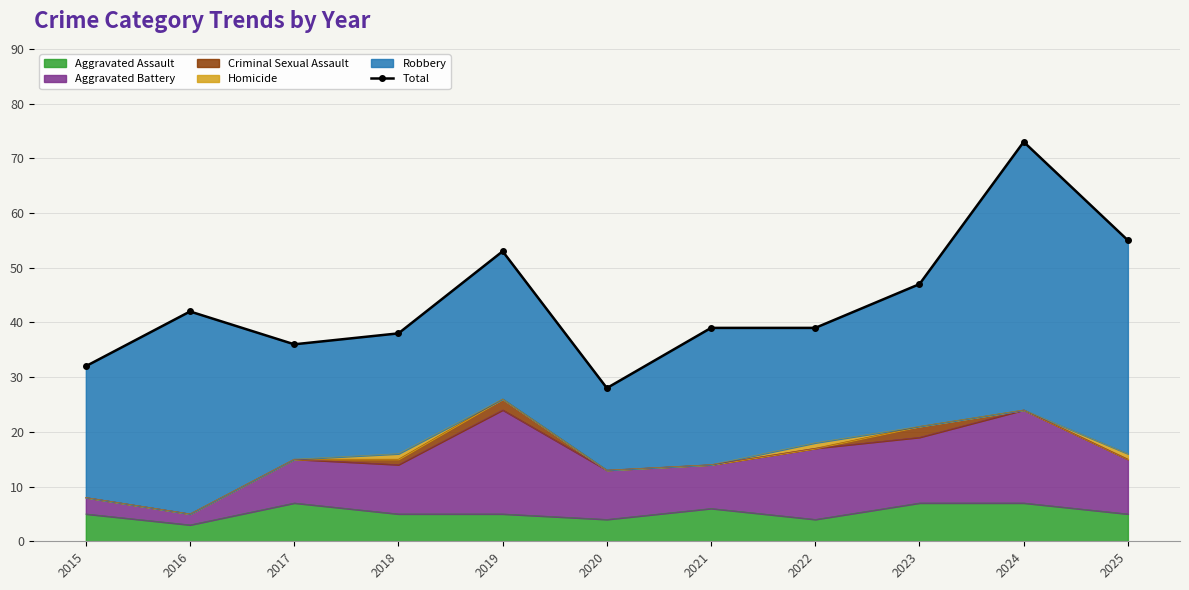

Which has a higher value, 2018 or 2016?

2016